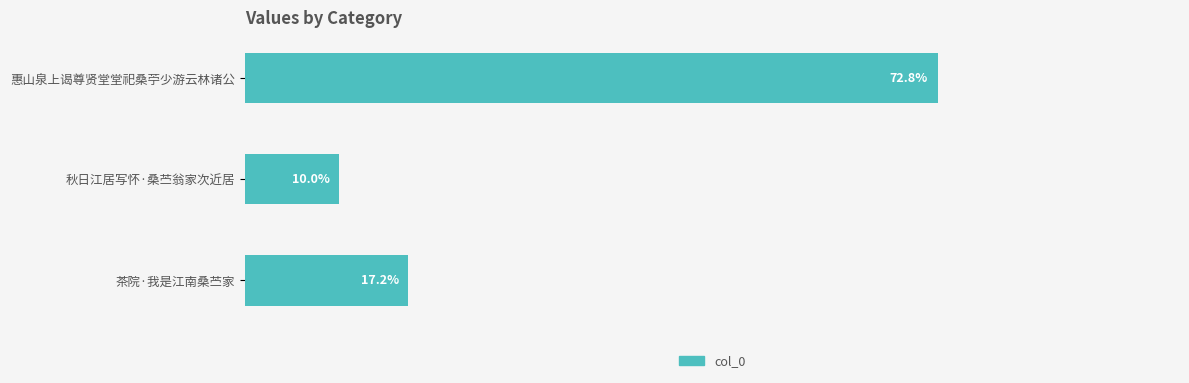

What is the label of the 1st bar from the top?

惠山泉上谒尊贤堂堂祀桑苧少游云林诸公